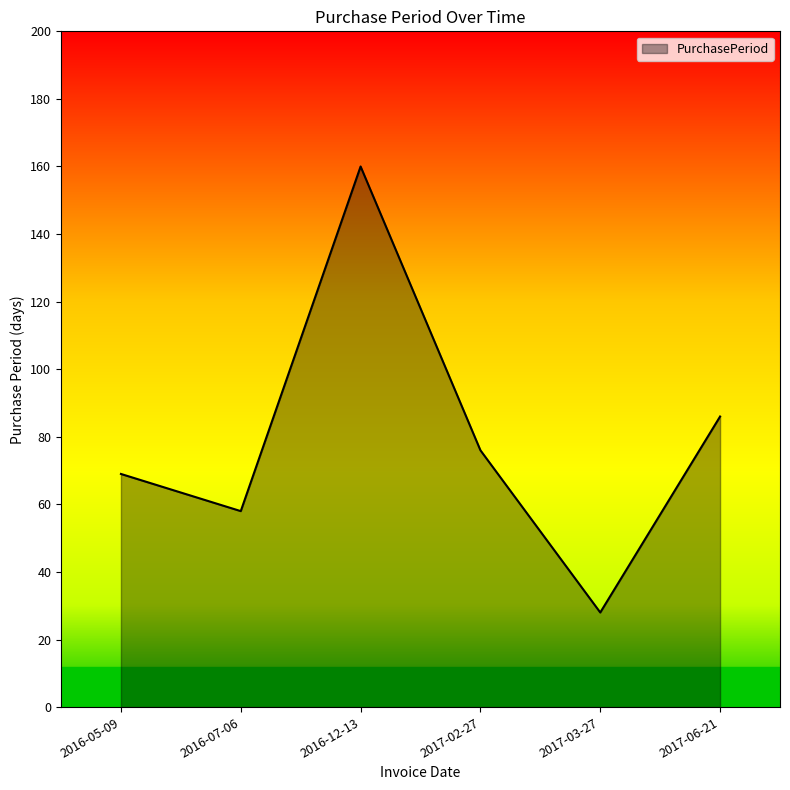

List the labels in order of value, largest first.

2016-12-13, 2017-06-21, 2017-02-27, 2016-05-09, 2016-07-06, 2017-03-27